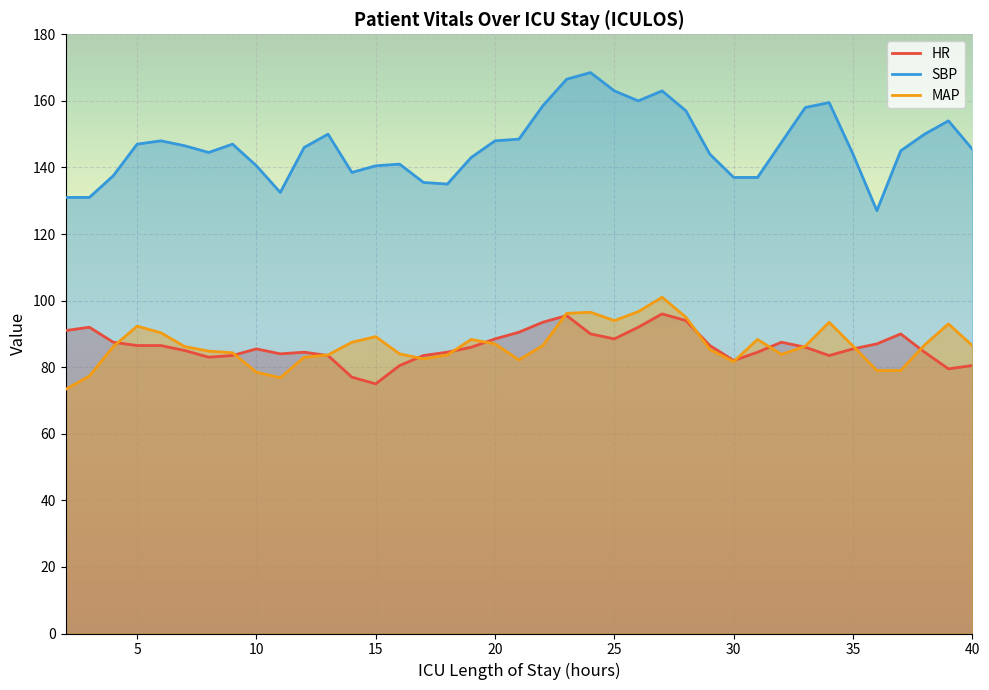

What is the value of the MAP point at the 19th from the left?

87.0